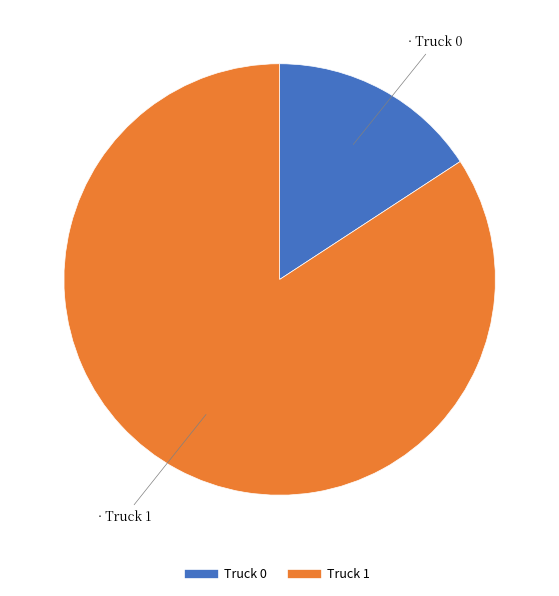

Which slice is the smallest?

Truck 0